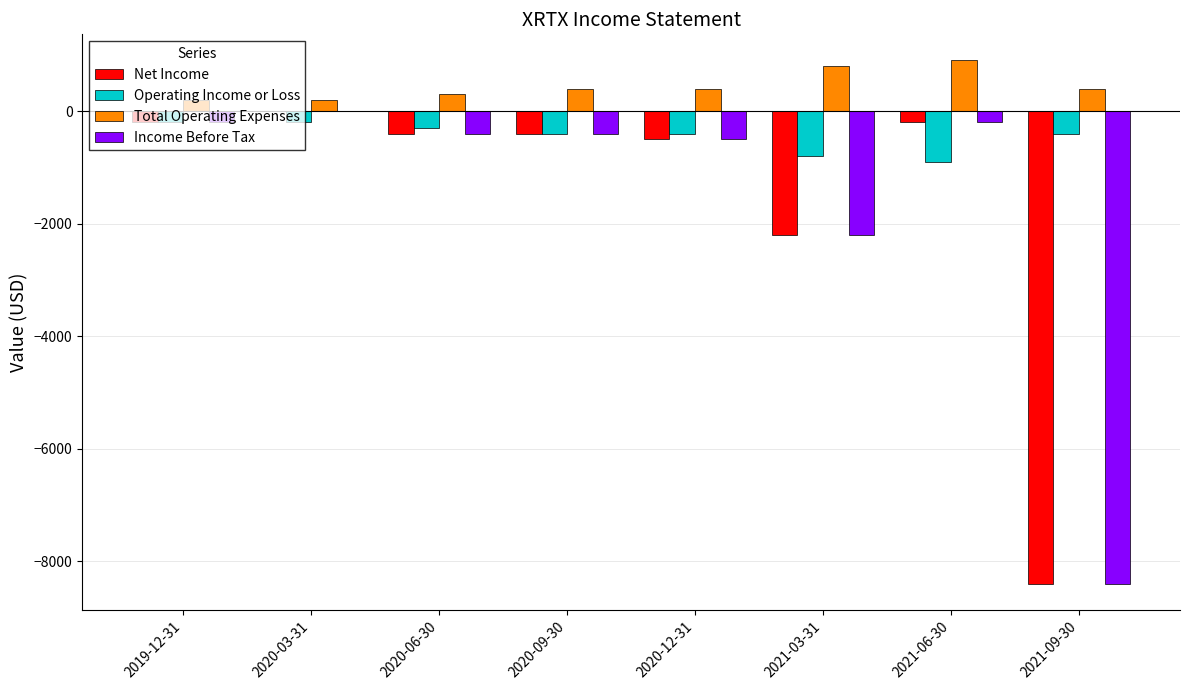

At which label is Net Income closest to -4200?

2021-03-31